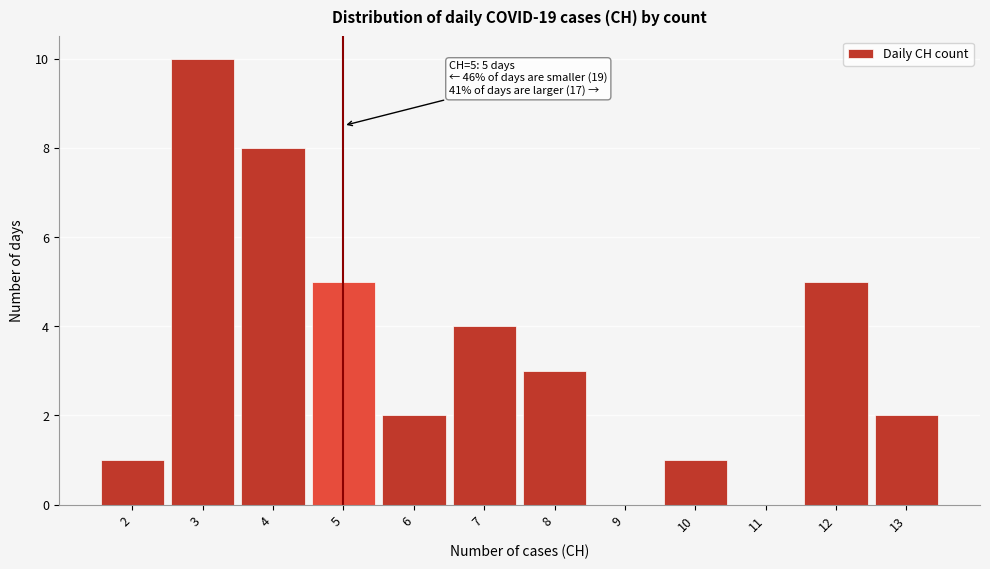

Which range on the x-axis has the tallest bar?

2.5 to 3.5